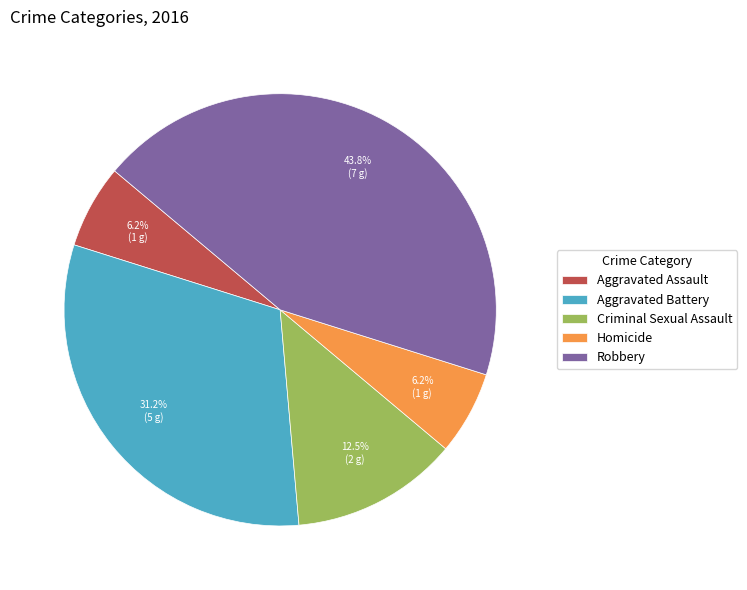

Which category has the biggest portion of the pie?

Robbery